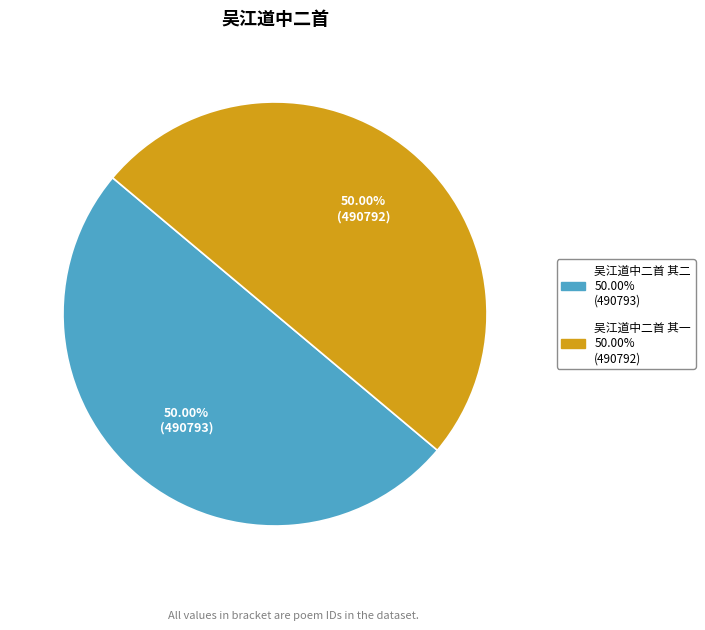

What is the ratio of the value at 吴江道中二首 其二 to the value at 吴江道中二首 其一?

1.0